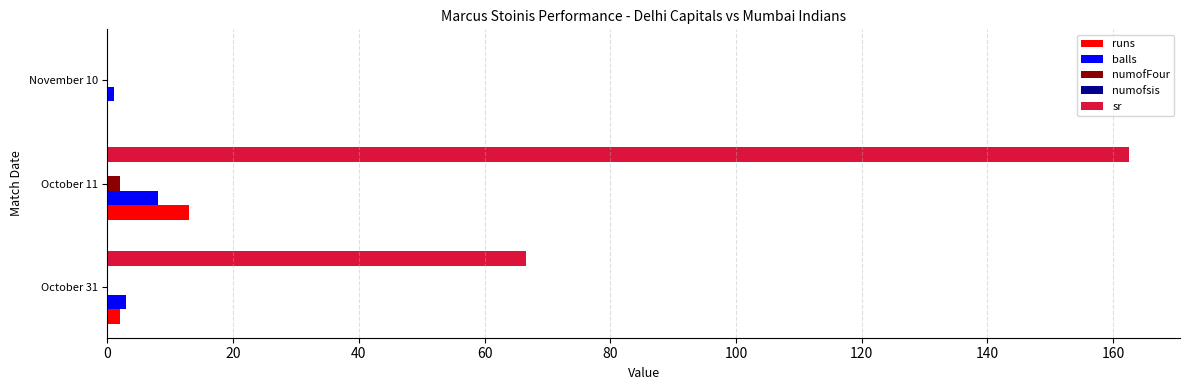

At which category does the chart reach its peak across all series?

October 11